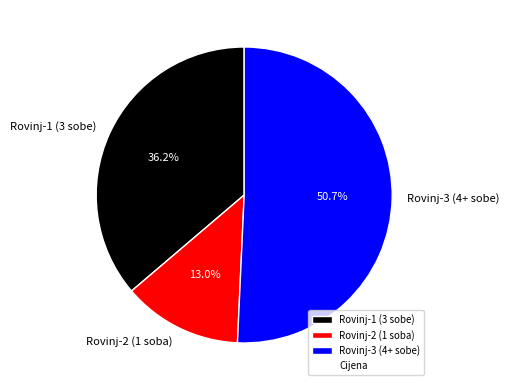

What is the largest slice in the pie chart?

Rovinj-3 (4+ sobe)